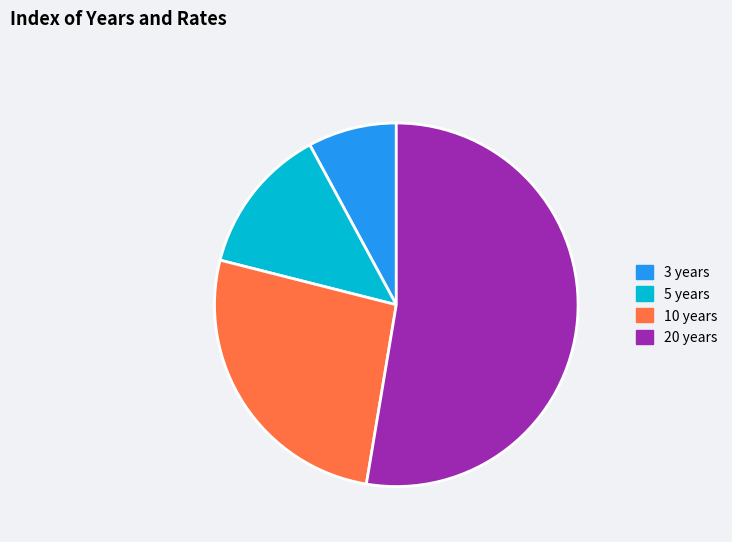

Rank the categories by value from highest to lowest.

20 years, 10 years, 5 years, 3 years